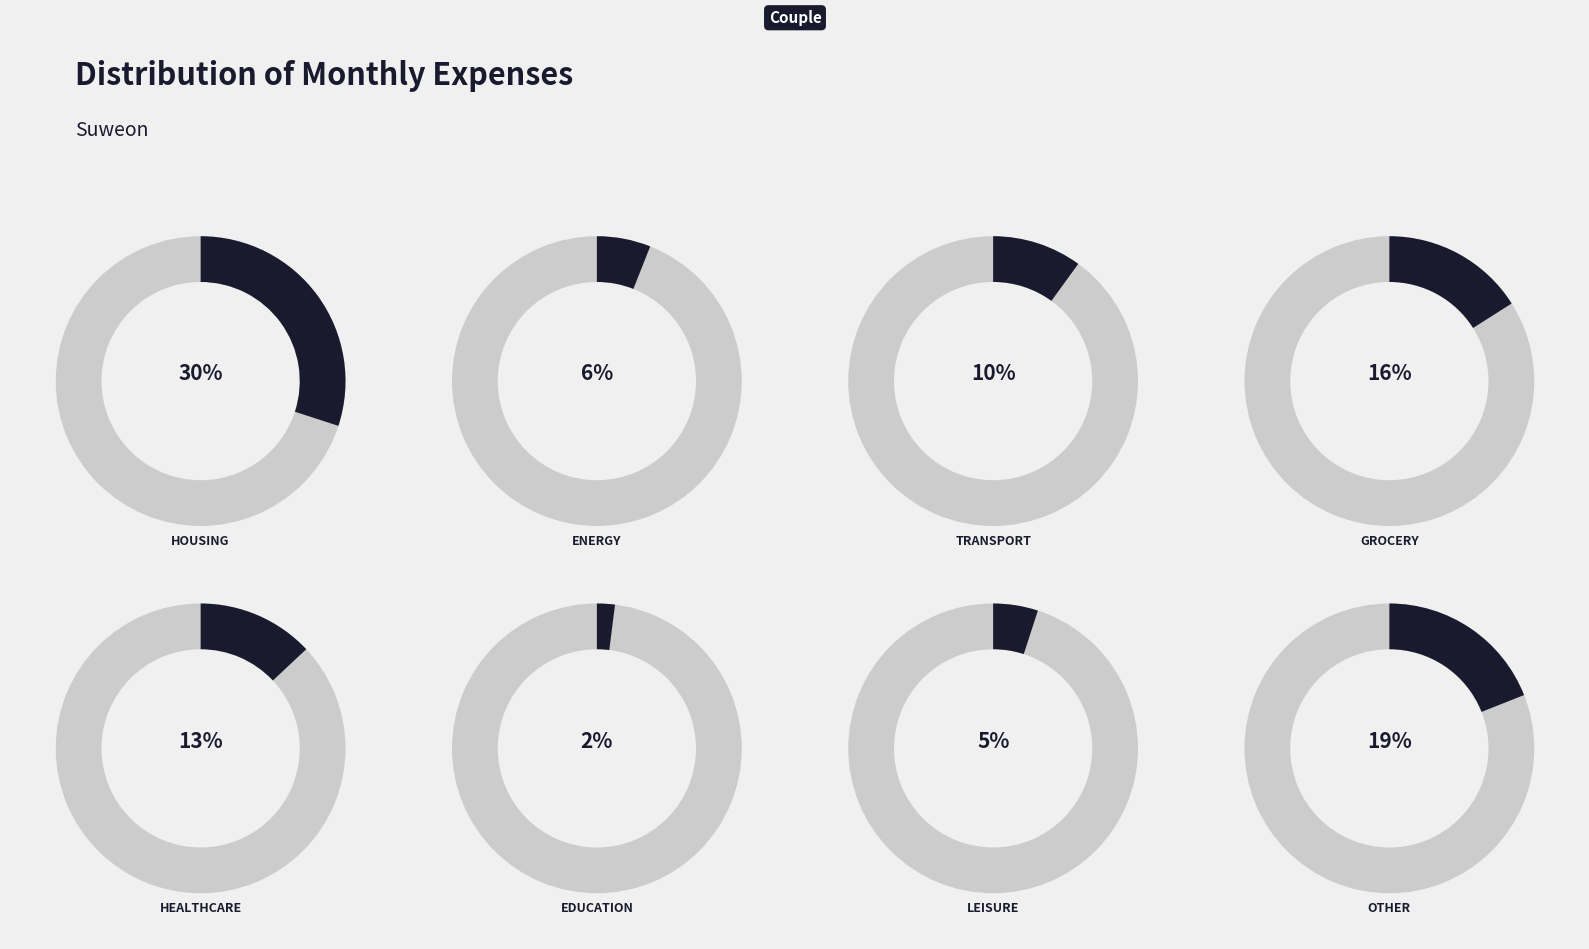

Is there any slice that represents more than half of the pie?

No